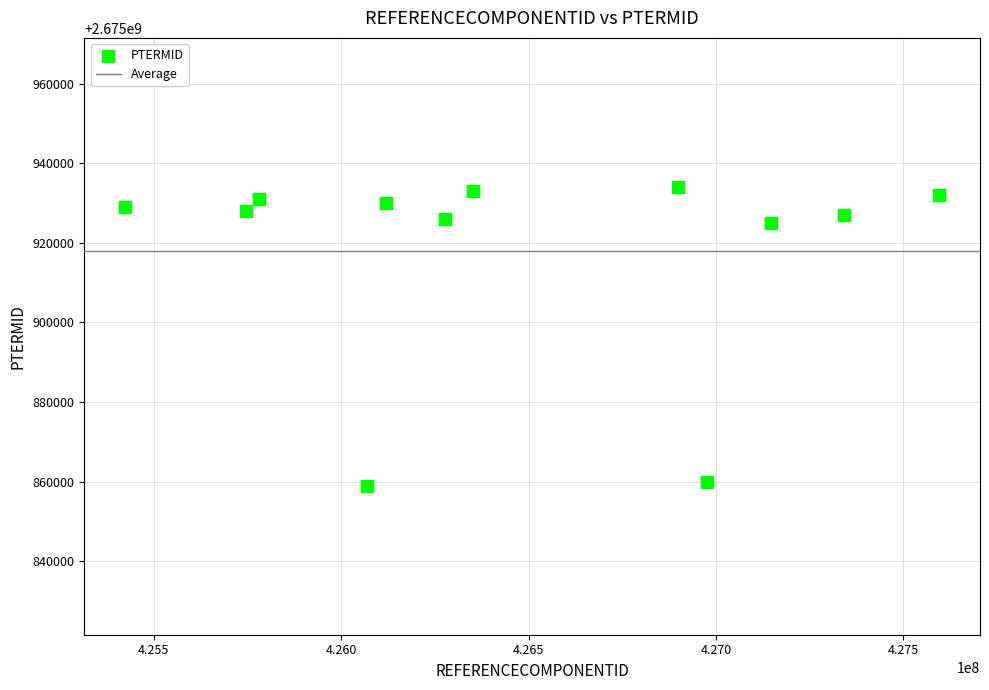

What is the range of X values (max minus min)?

2173000